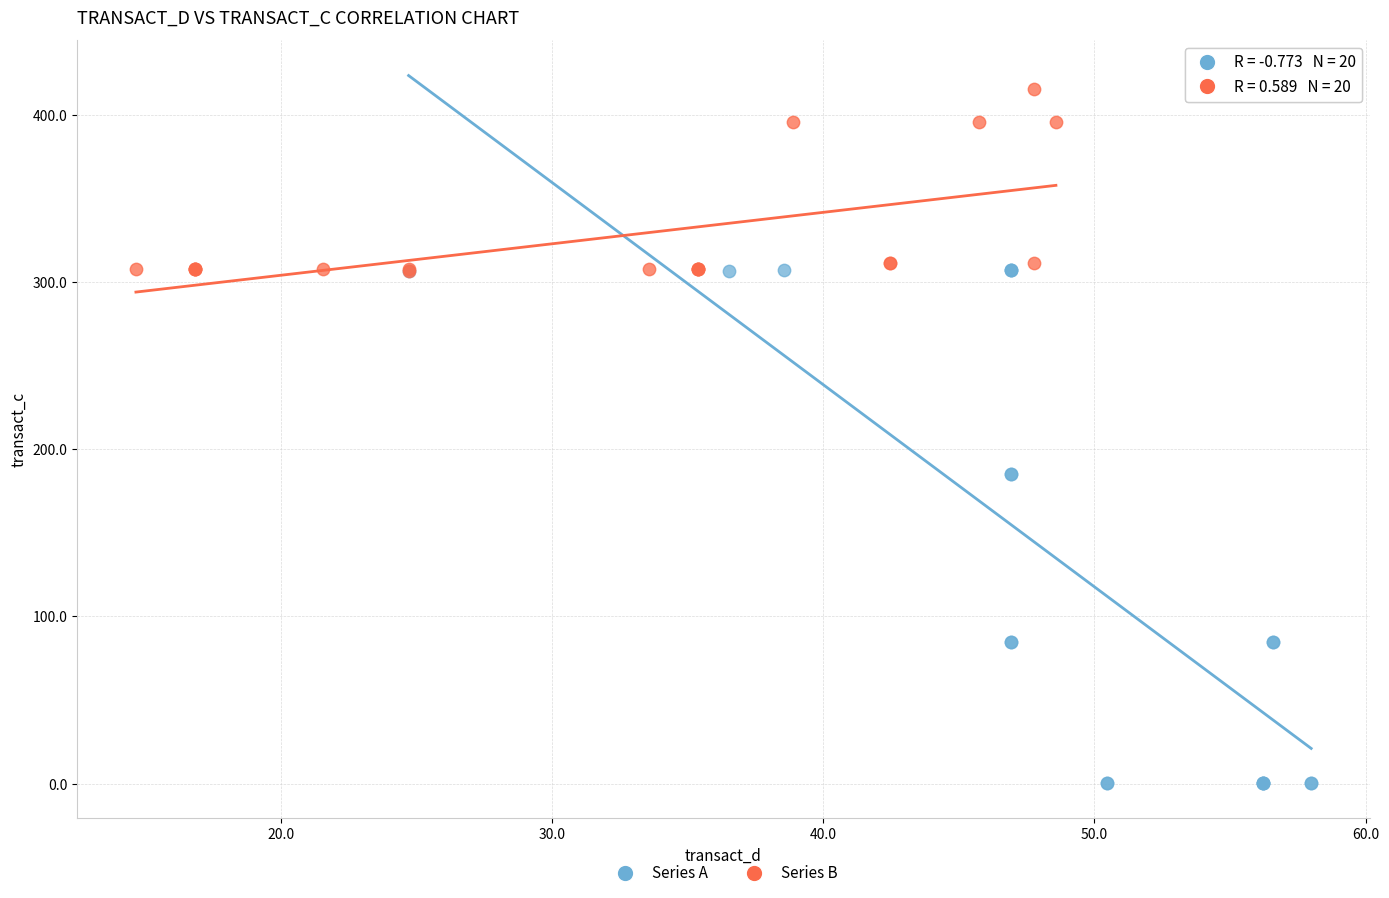

Which series has the largest Y range (max minus min)?

Series A